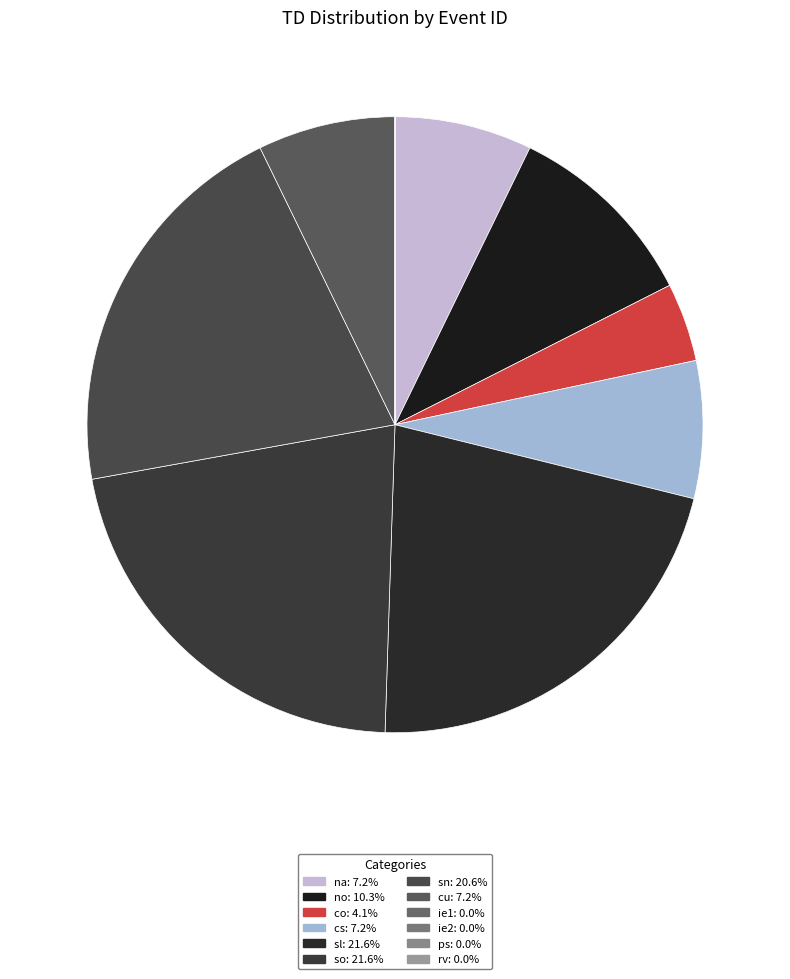

Rank the categories by value from highest to lowest.

sl, so, sn, no, na, cs, cu, co, ie1, ie2, ps, rv